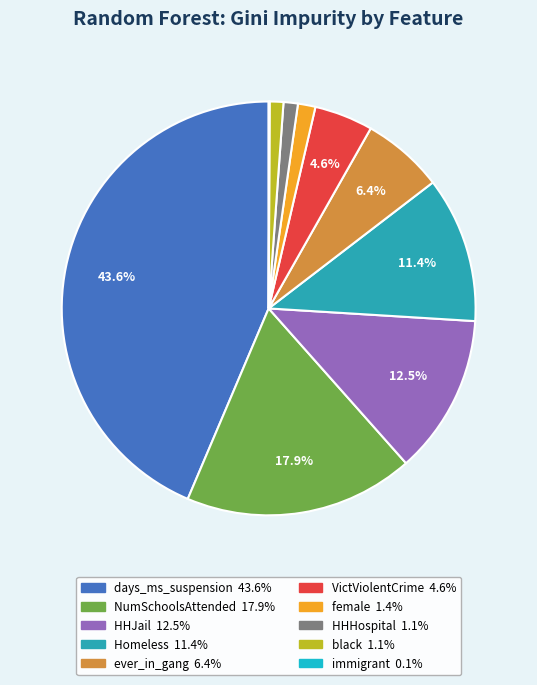

How many segments does this pie chart have?

10